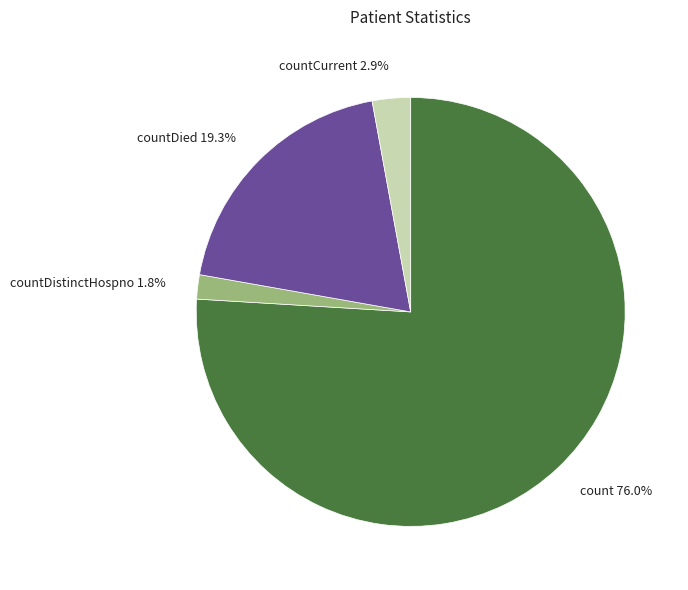

Which slice is the largest?

count 76.0%